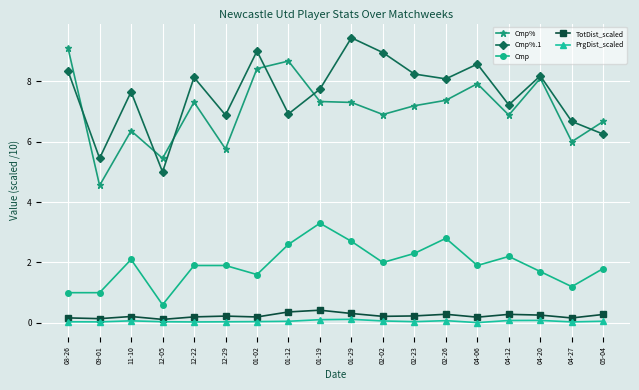

What is the label of the 3rd point from the right?

04-20